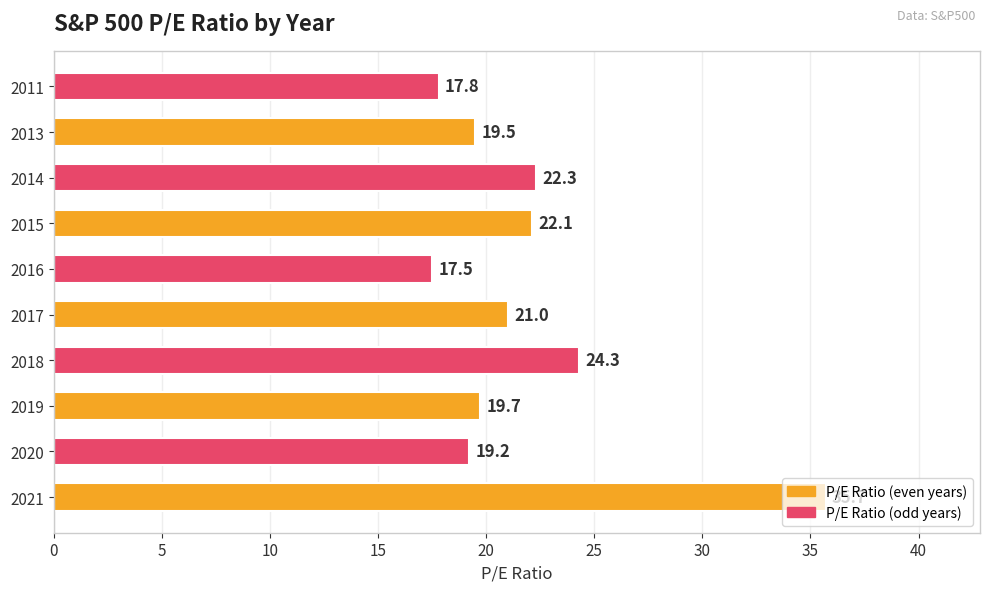

The chart shows a value of 30.5 at 2017. True or false?

False